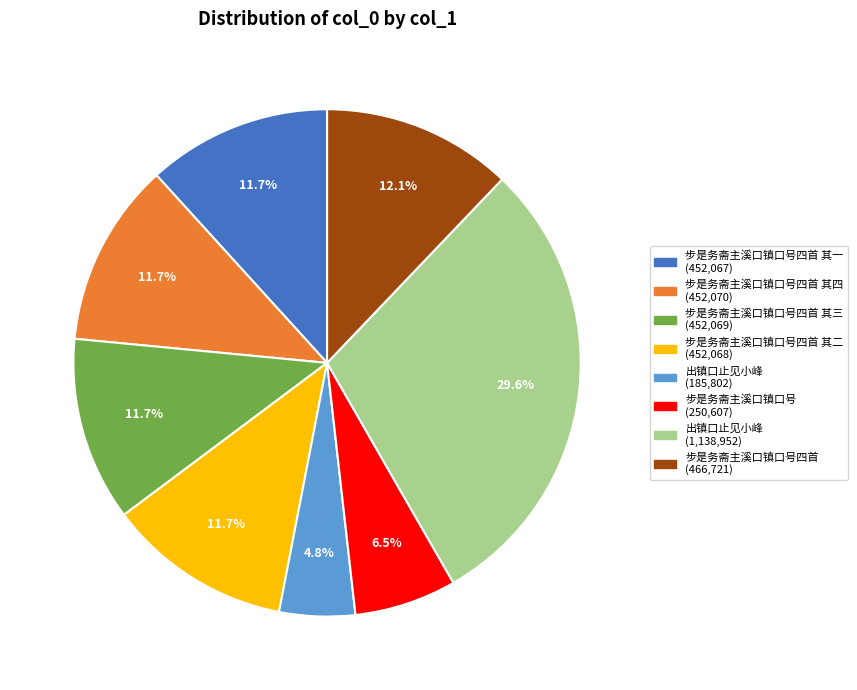

Is there any slice that represents more than half of the pie?

No